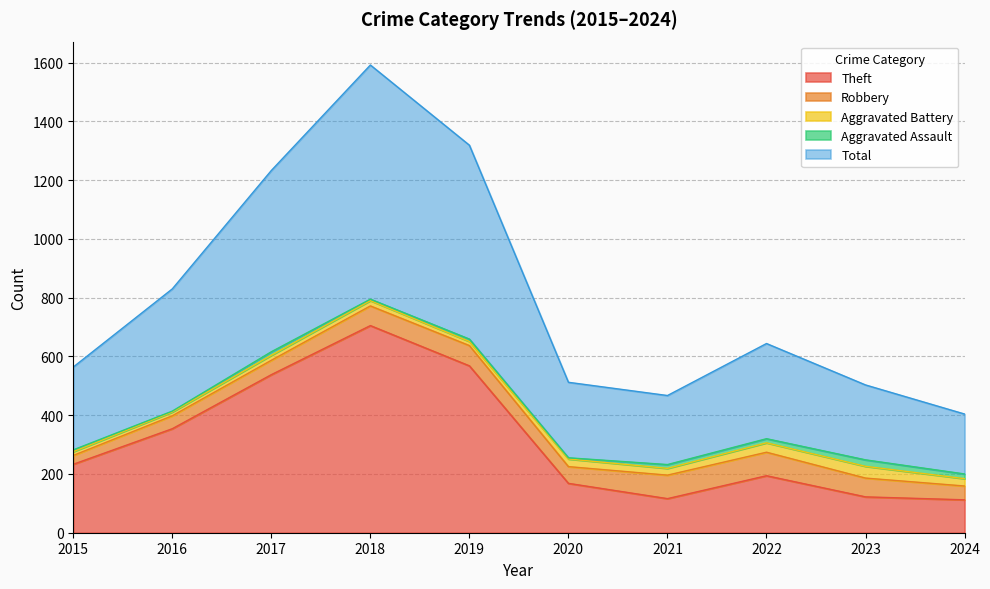

True or false: Aggravated Battery has a value of 4 at 2016.

False